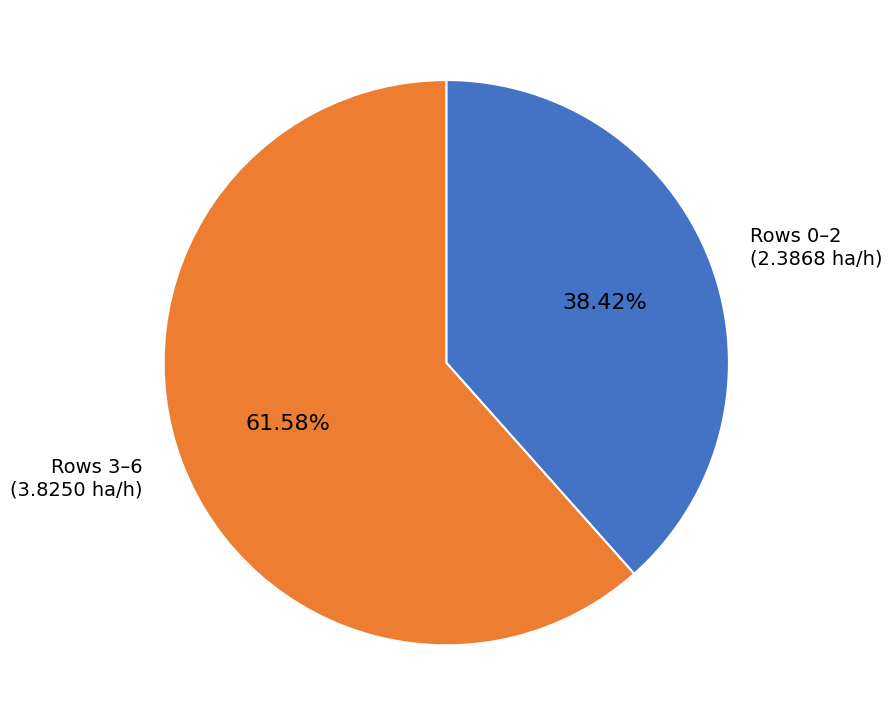

Which slice is the smallest?

Rows 0–2 (2.3868 ha/h)